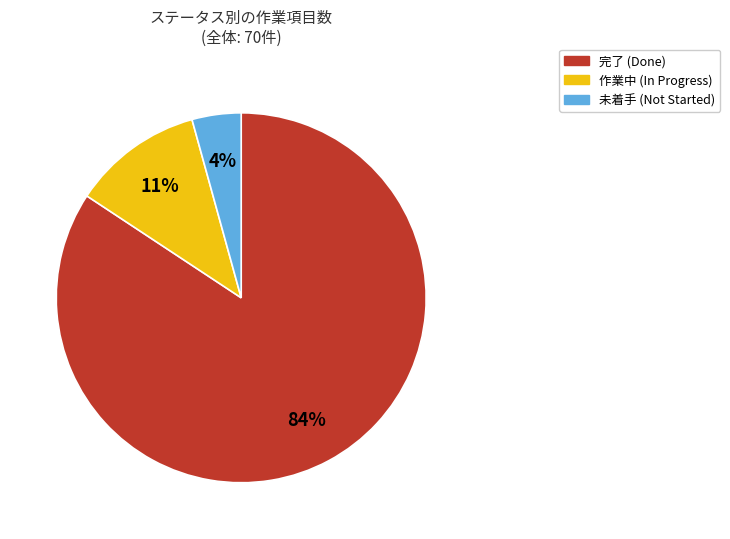

To the nearest percent, what is the average slice percentage?

33%